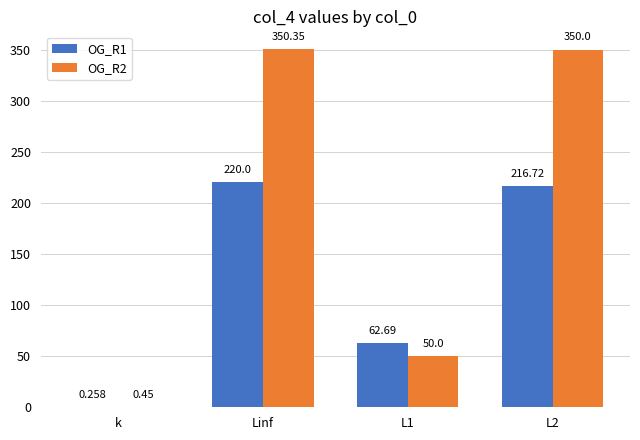

Which series has the largest total across all categories?

OG_R2